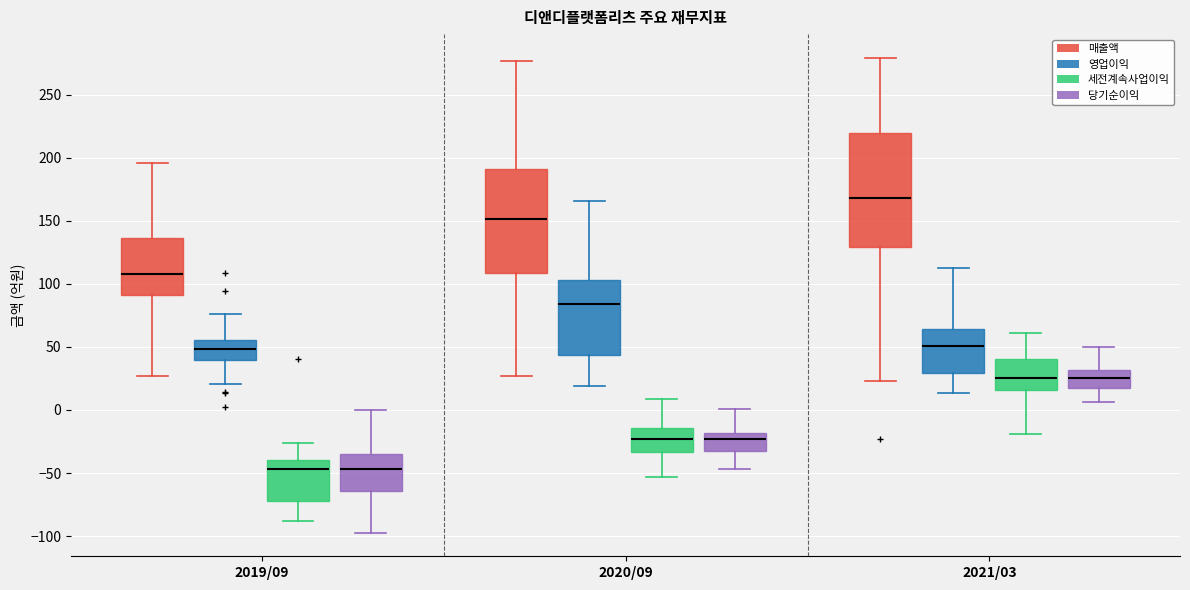

Where does the lower whisker of the box for 2019/09 (당기순이익) end on the y-axis? The values are not printed on the chart, so give them approximately, as read against the axis.

-95